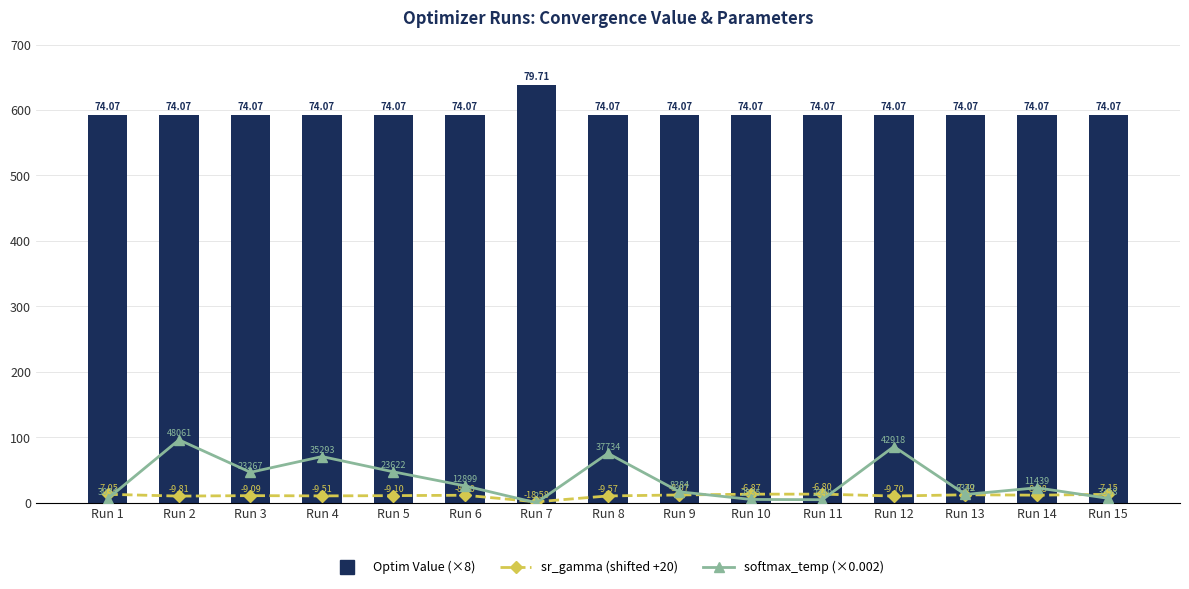

What is the difference between the maximum and minimum values in the Optim Value (×8) series?

45.1